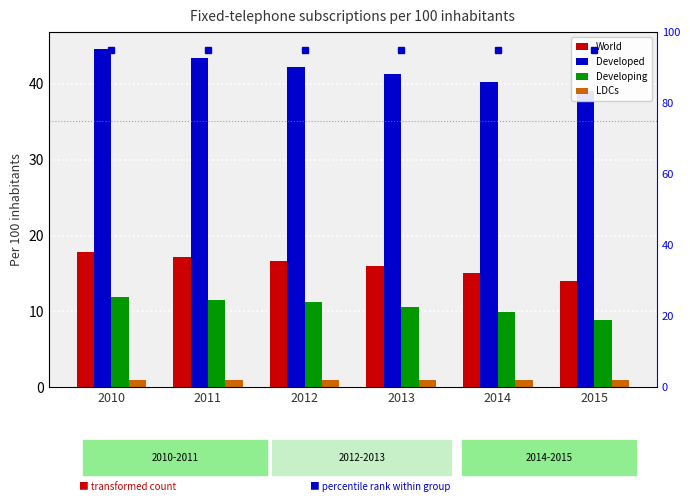

What is the sum of the Developing values at 2013 and 2015?

19.5